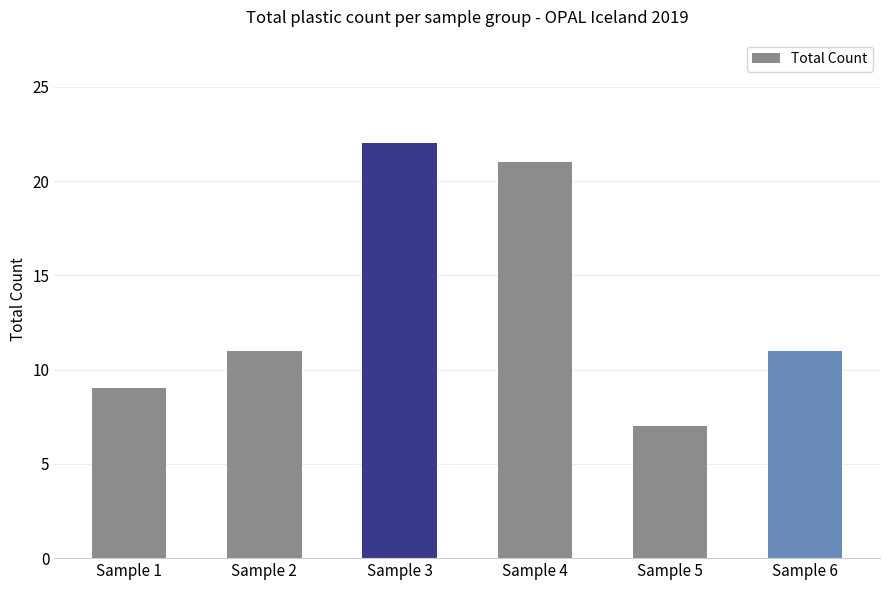

What is the average value?

14